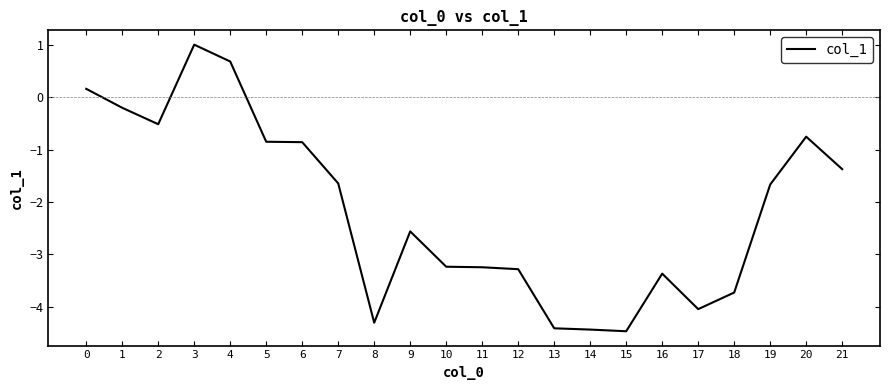

What is the maximum value shown in the chart?

1.0